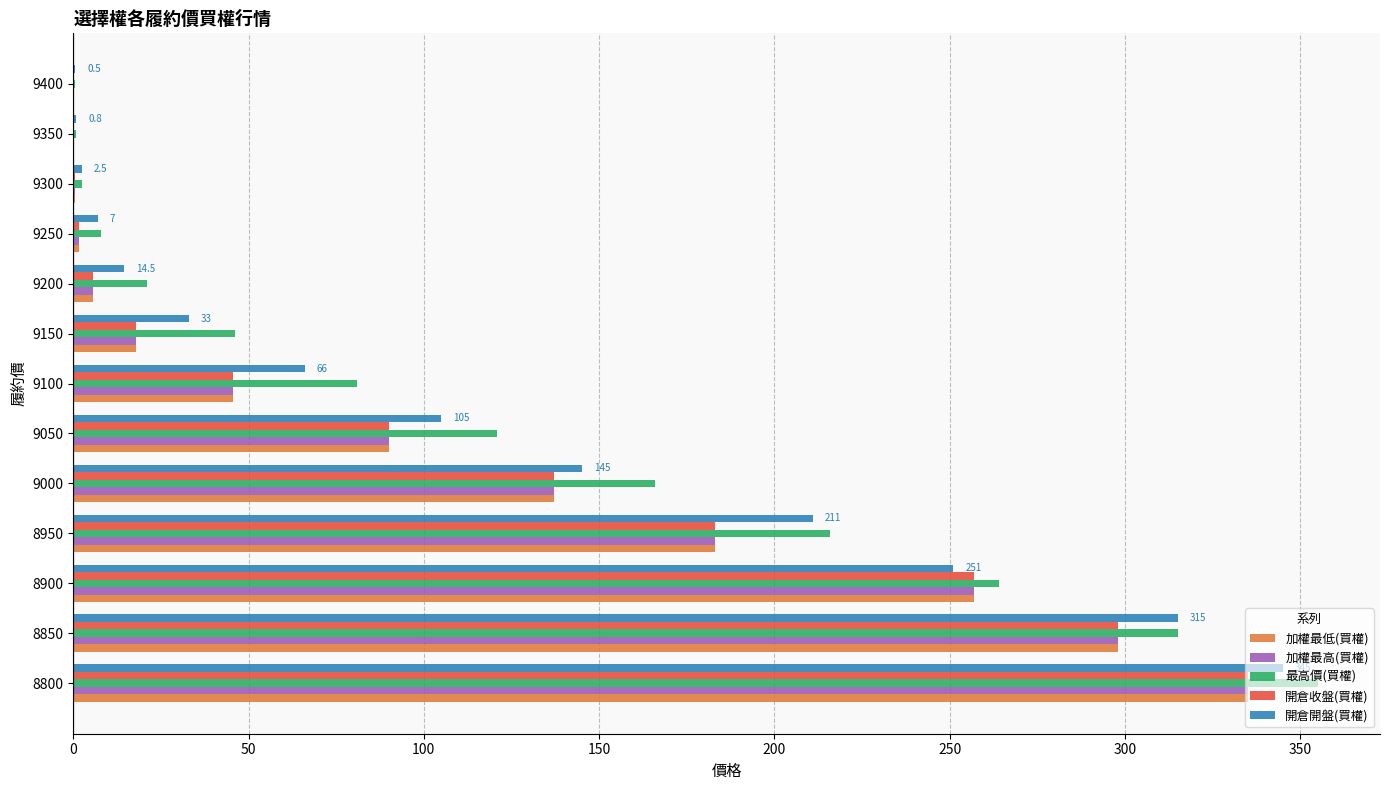

What value does the 加權最高(買權) series have at 9050?

90.0